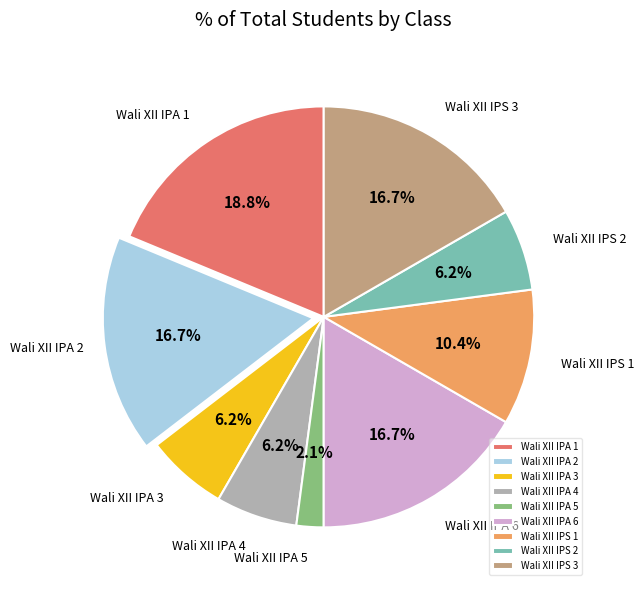

Which slice is the smallest?

Wali XII IPA 5